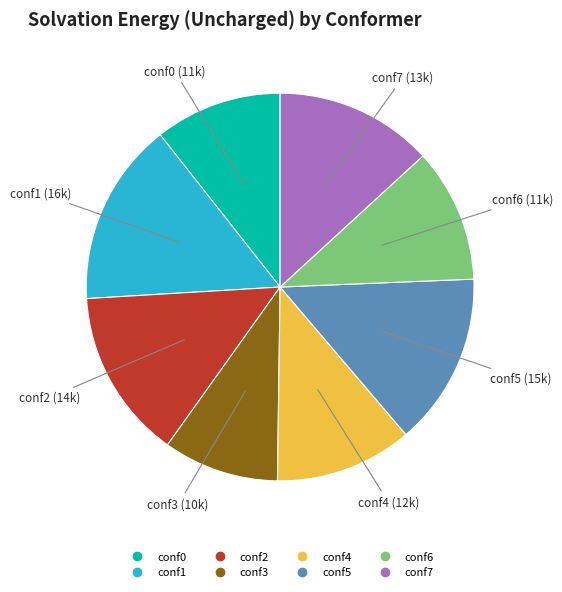

Is it true that conf1 is 8% of the pie?

False